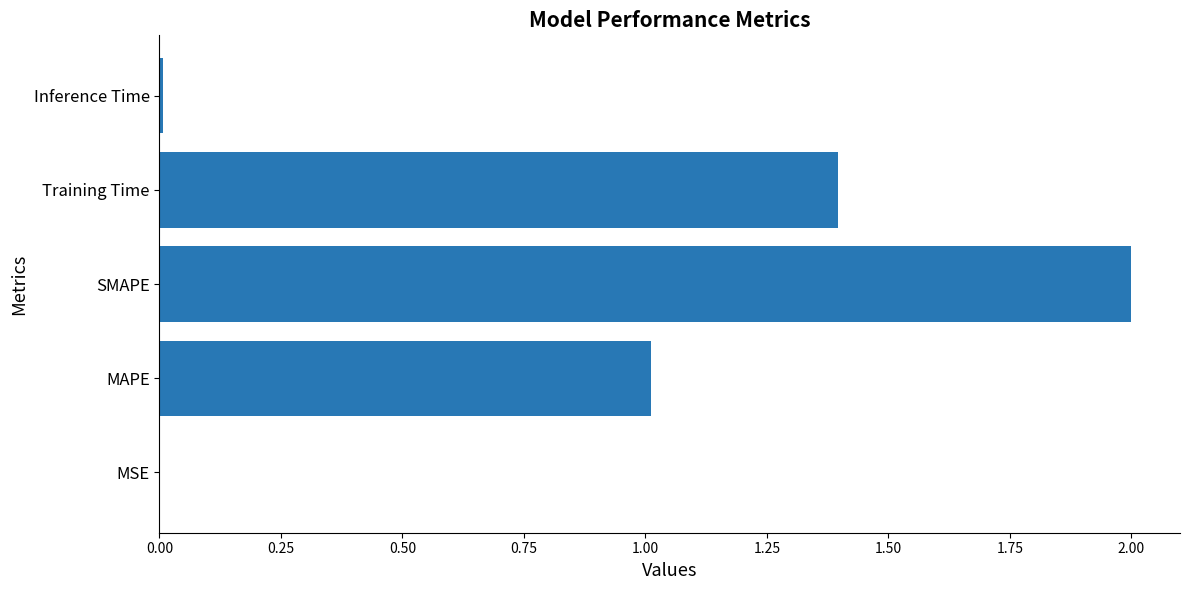

What is the greatest value displayed?

2.0